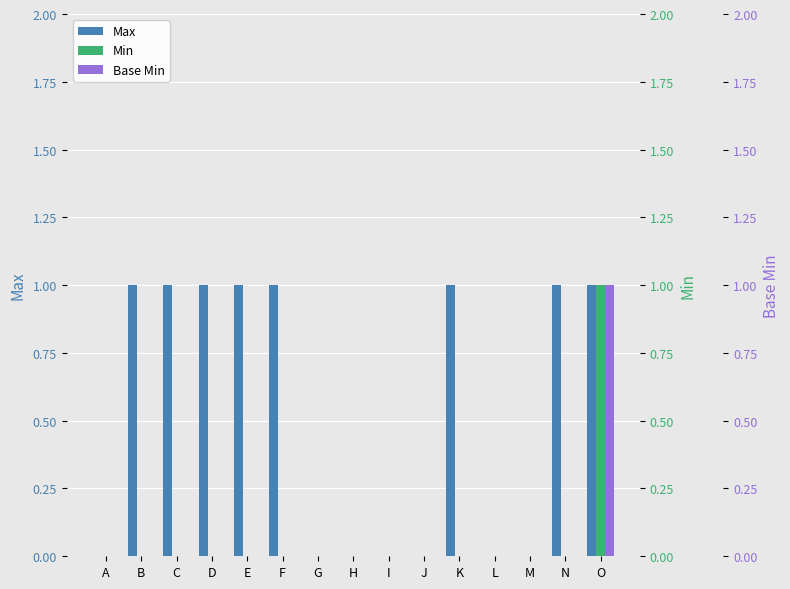

At how many categories does at least one series exceed 0?

8